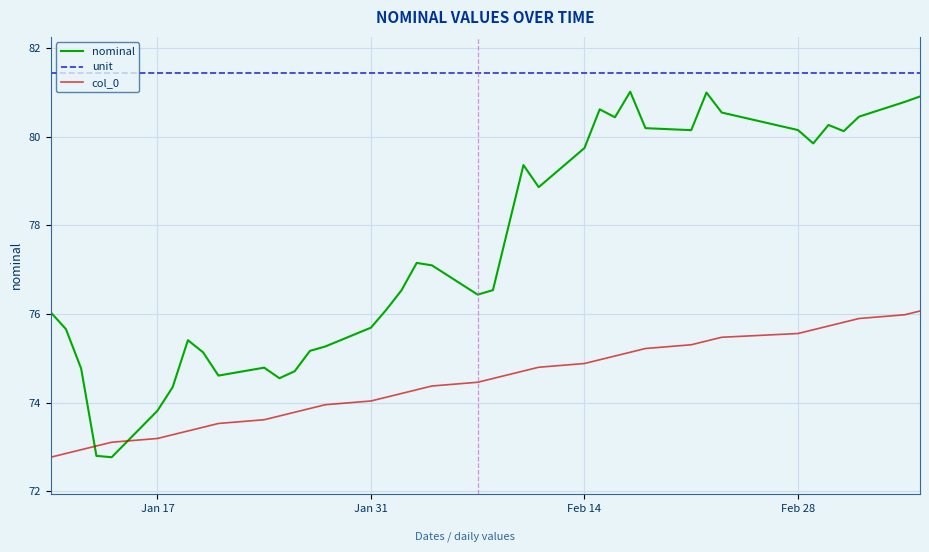

What are all the series names shown in the legend?

nominal, unit, col_0